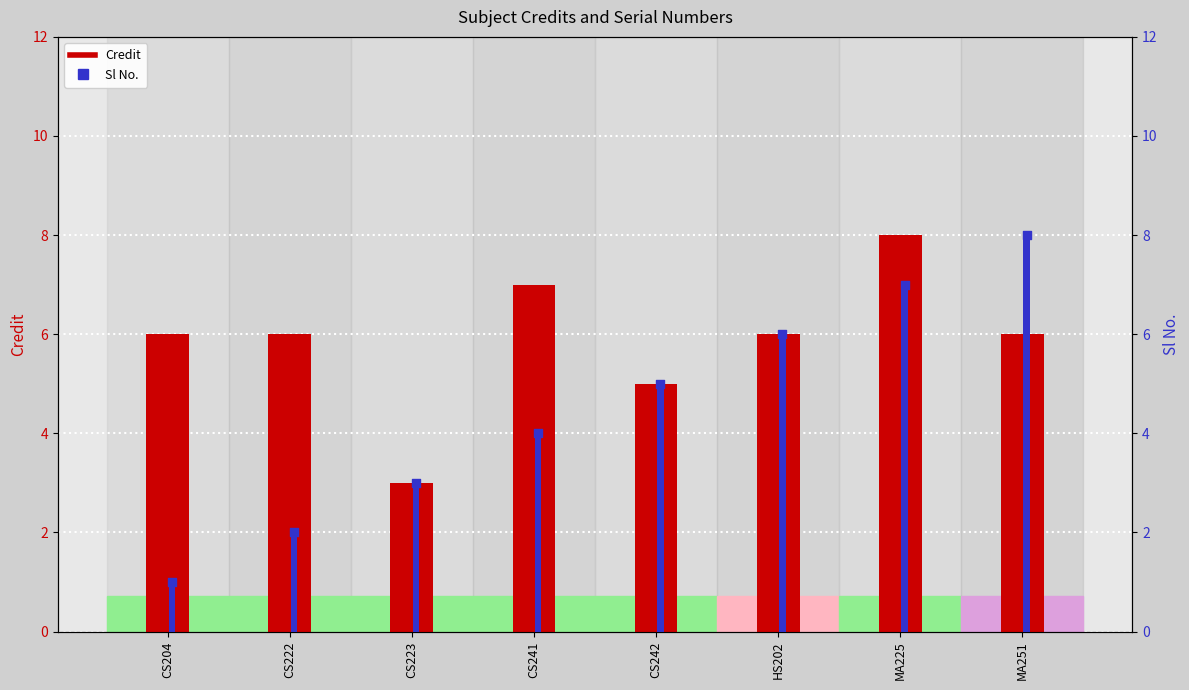

Which series contains the highest Y value?

Credit